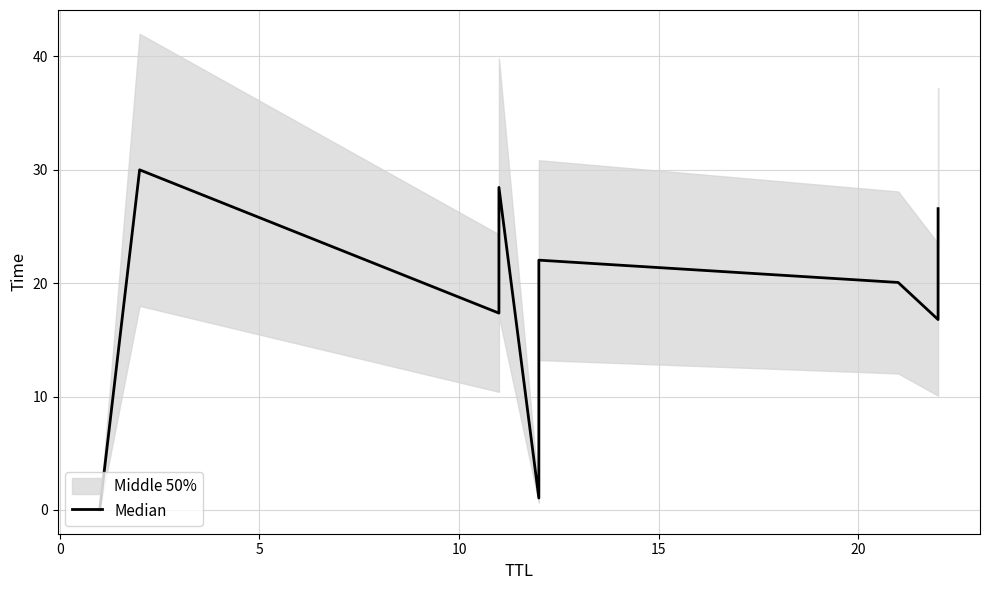

The chart shows a value of 4.0 at 5. True or false?

False